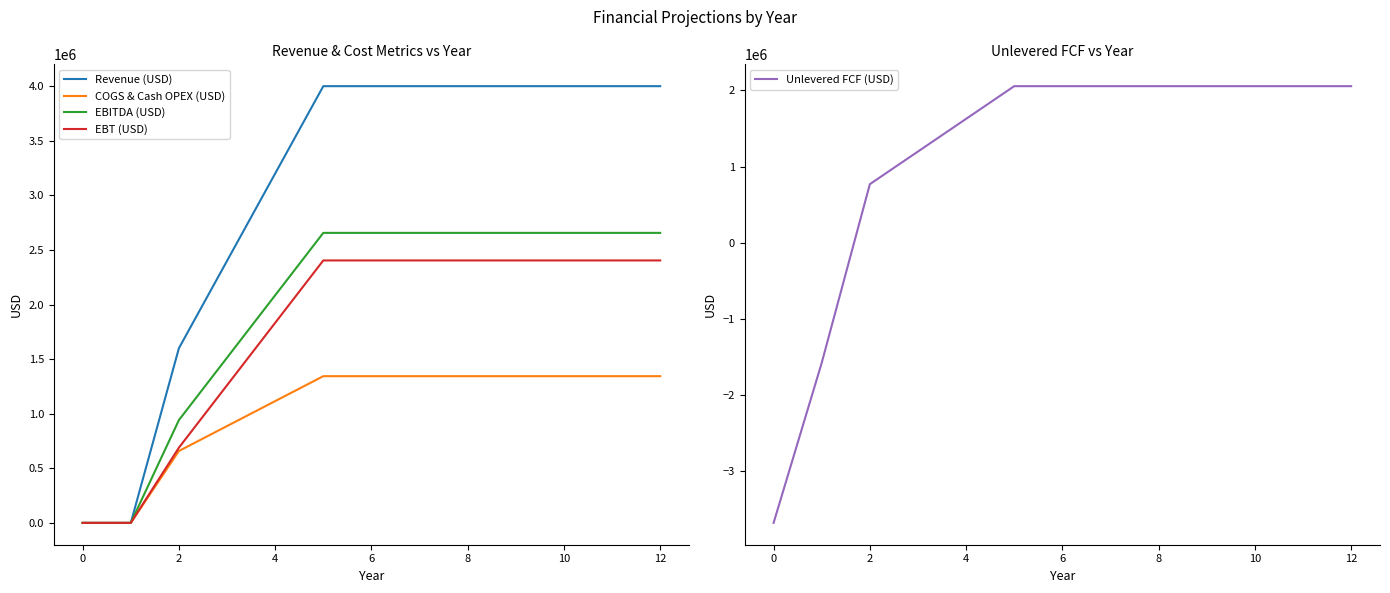

True or false: Revenue (USD) has more than 0 interior local peaks.

False